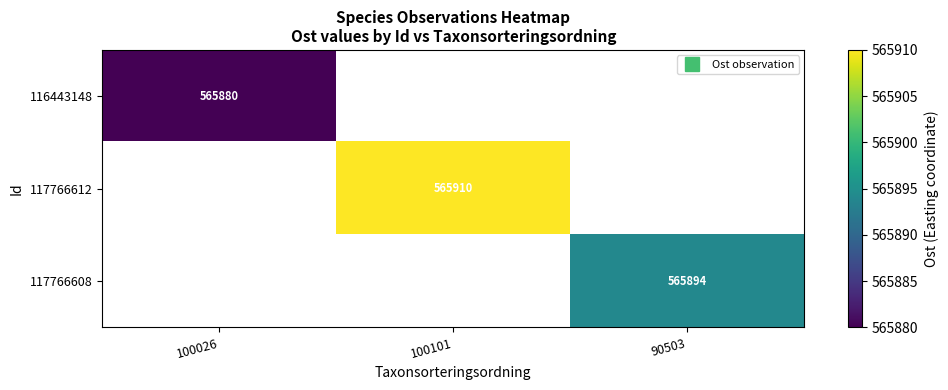

What is the greatest value displayed?

565910.0